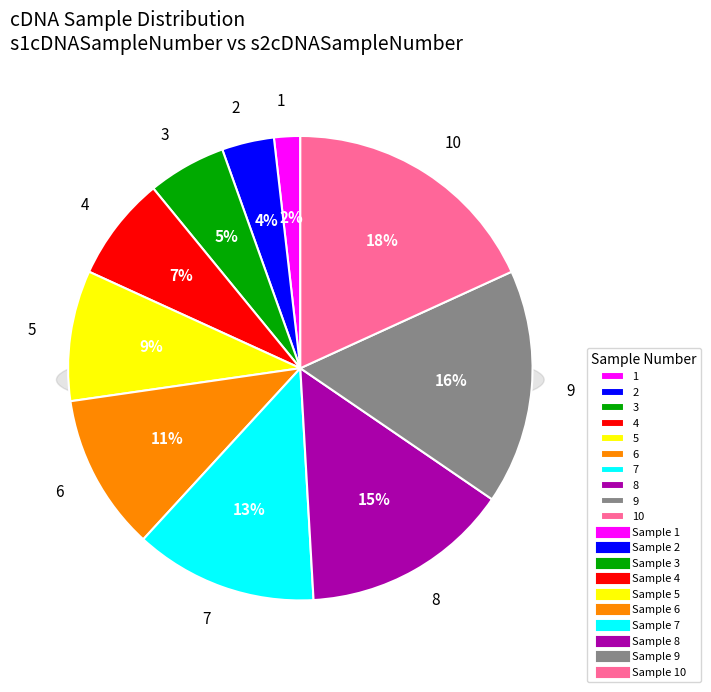

Rank the categories by value from highest to lowest.

10, 9, 8, 7, 6, 5, 4, 3, 2, 1